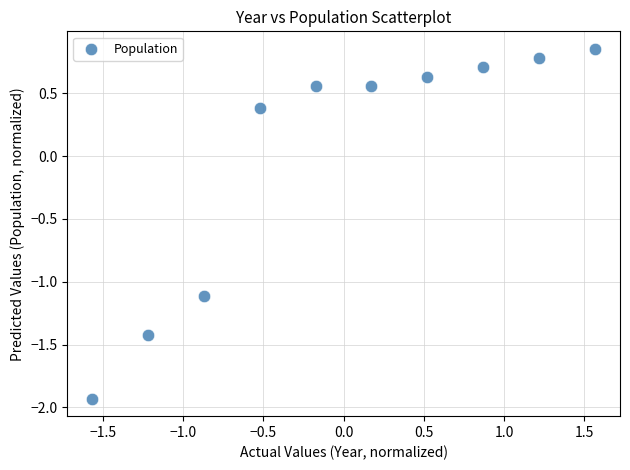

What Y value in the scatter plot is closest to 0?

0.4